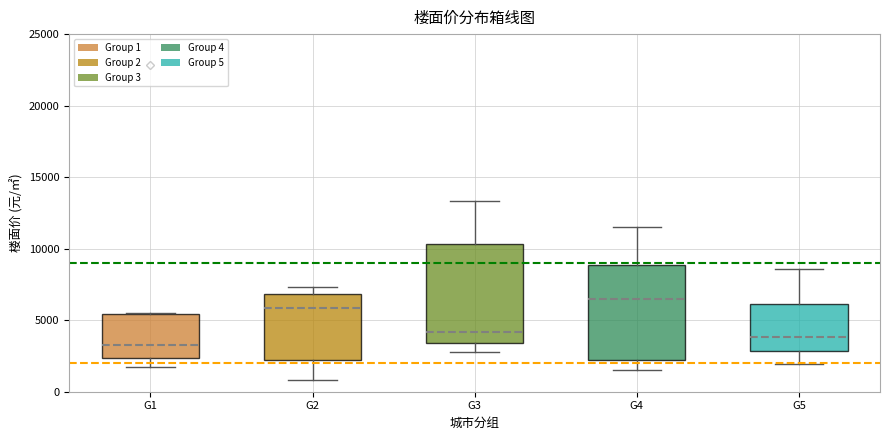

Reading left to right, read every box against the y-axis: the position of its median line, the range the box covers, and the ends of its whiskers. The values are not printed on the chart, so give them approximately, as read against the axis.

G1: median 3500, box 2500 to 5500, whiskers 1500 to 5500
G2: median 6000, box 2000 to 7000, whiskers 1000 to 7500
G3: median 4000, box 3500 to 10500, whiskers 3000 to 13500
G4: median 6500, box 2000 to 9000, whiskers 1500 to 11500
G5: median 4000, box 3000 to 6000, whiskers 2000 to 8500